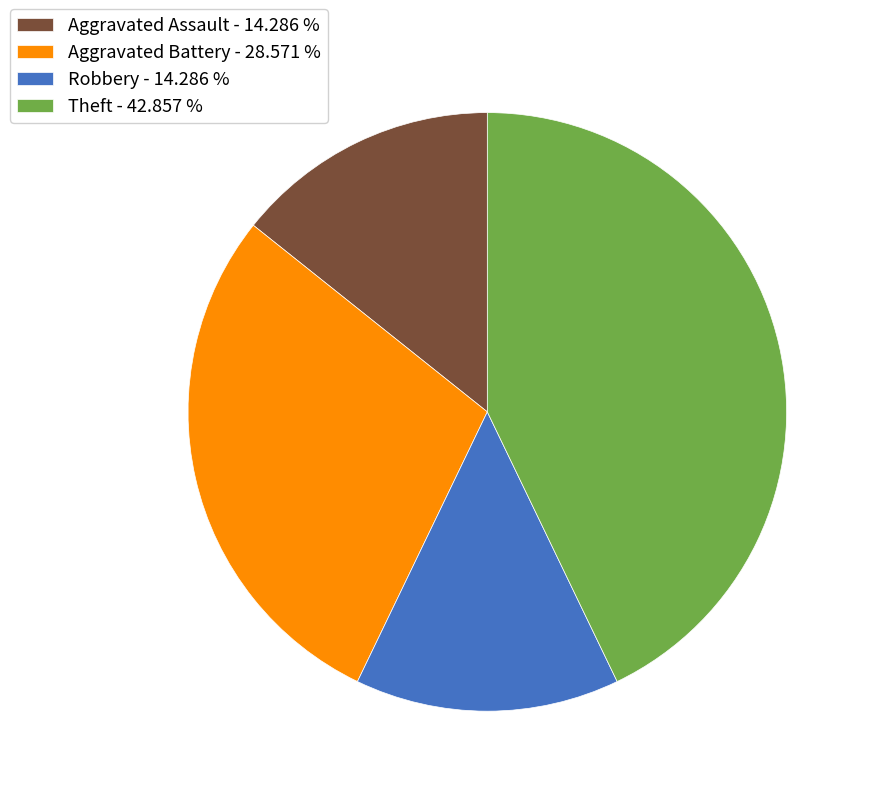

What is the ratio of the value at Theft - 42.857 % to the value at Robbery - 14.286 %?

3.0